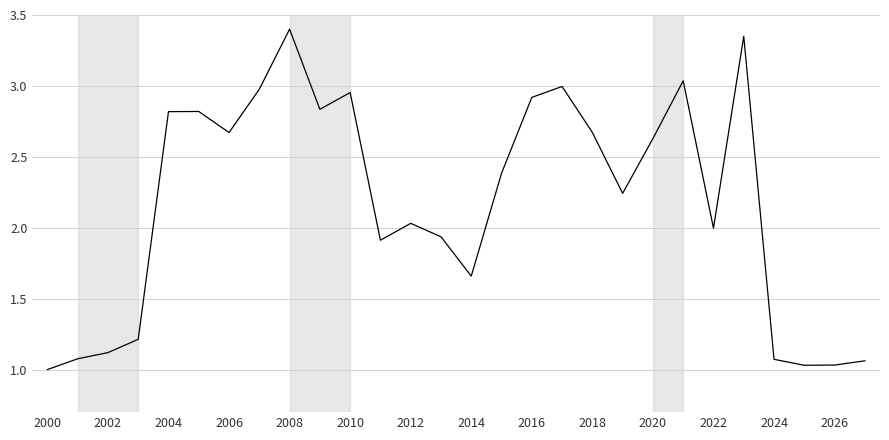

What is the difference between the maximum and minimum values?

2.4